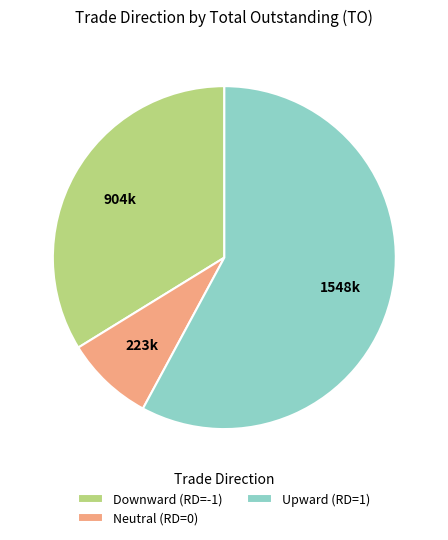

How many segments does this pie chart have?

3